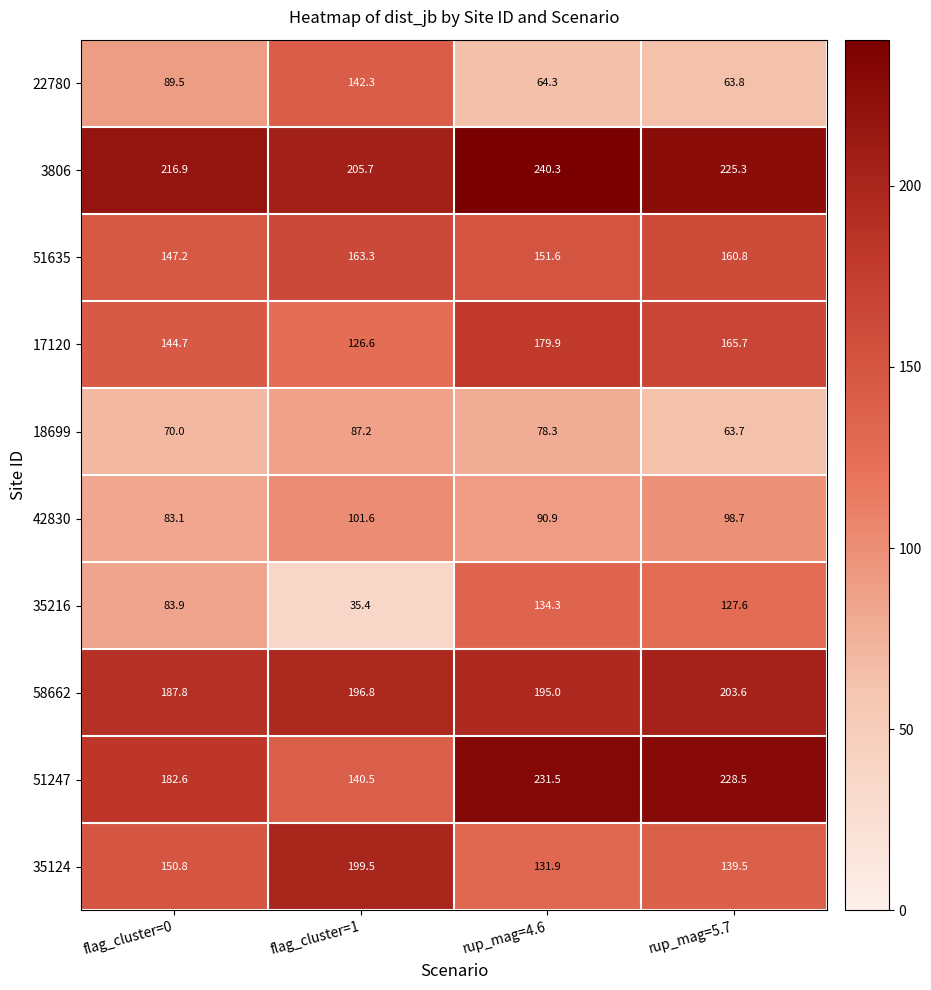

Which series changed the most between flag_cluster=0 and rup_mag=5.7?

51247